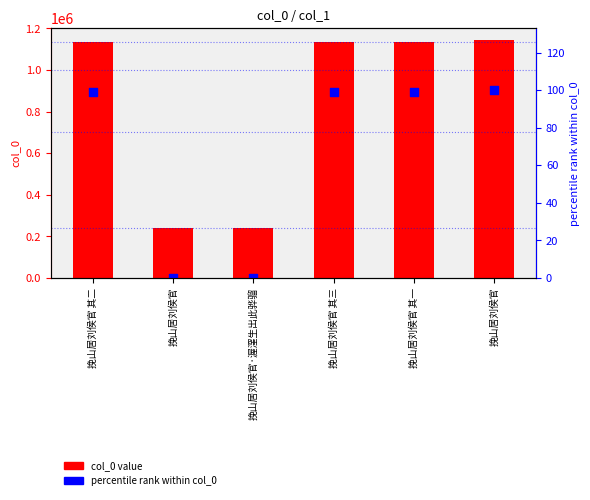

Which series reaches the minimum Y coordinate?

percentile rank within col_0